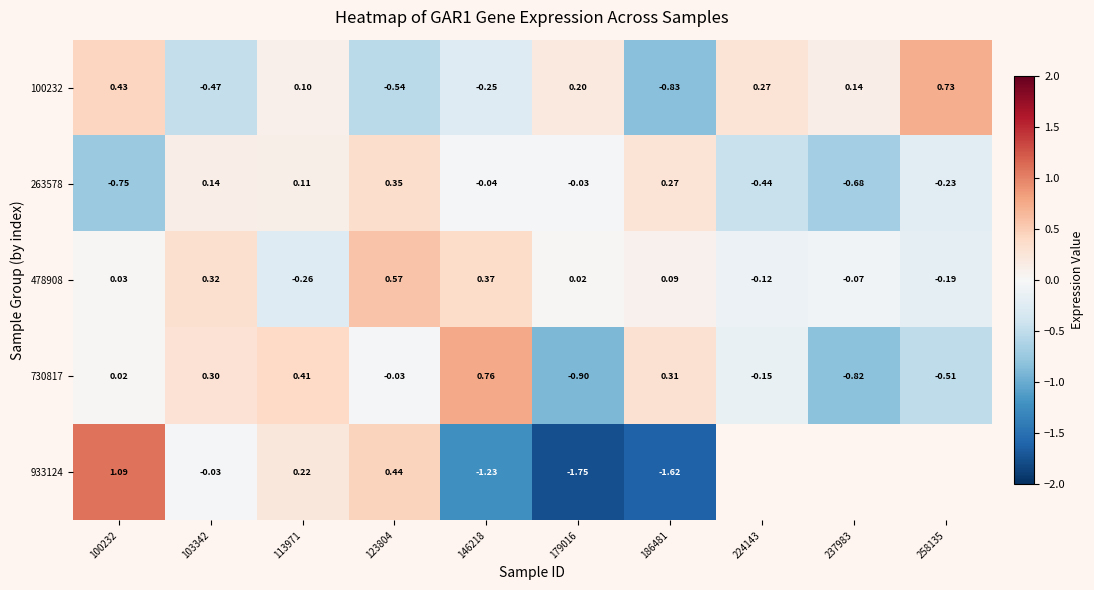

How many categories are shown in the chart?

10